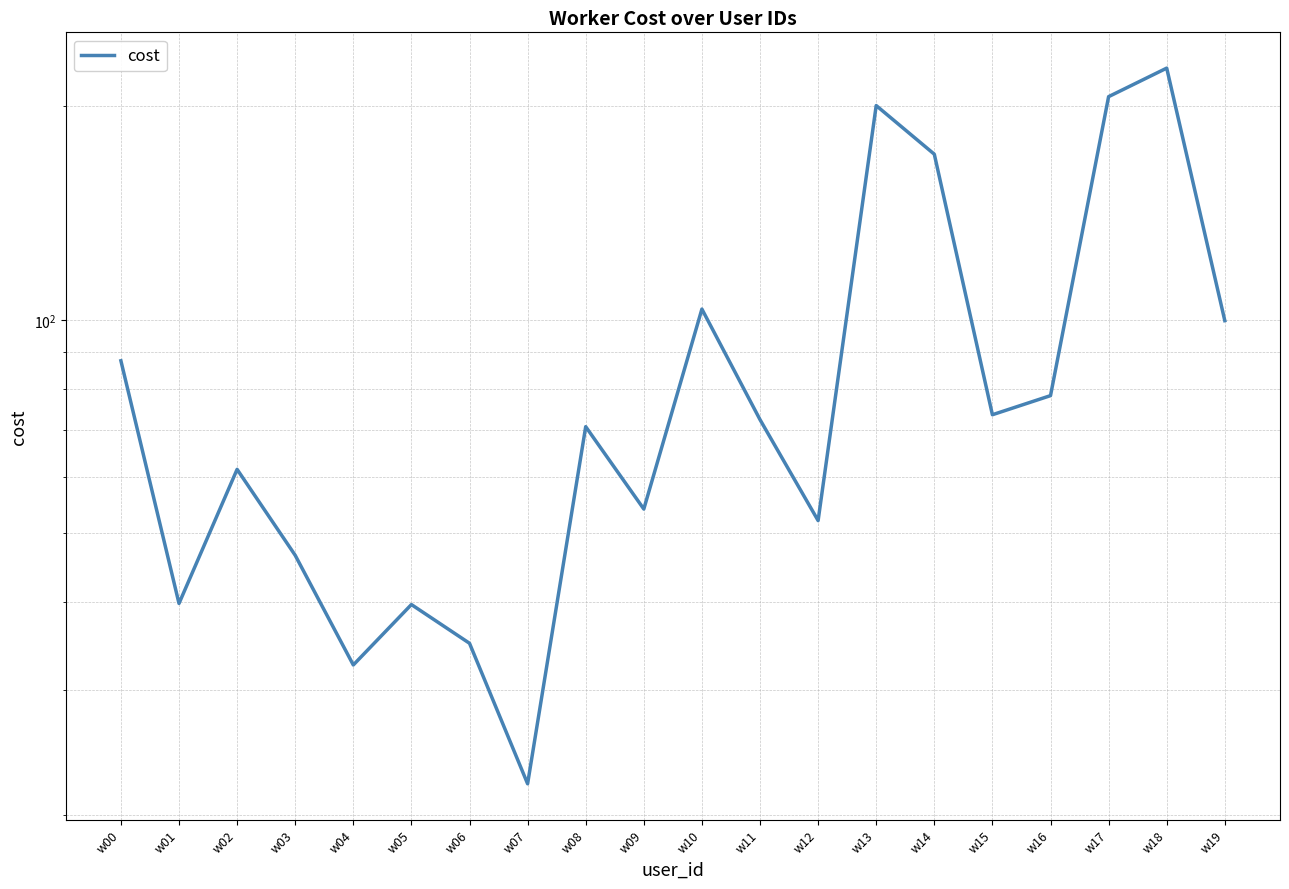

Where is the data nearest to the value 124?

w10